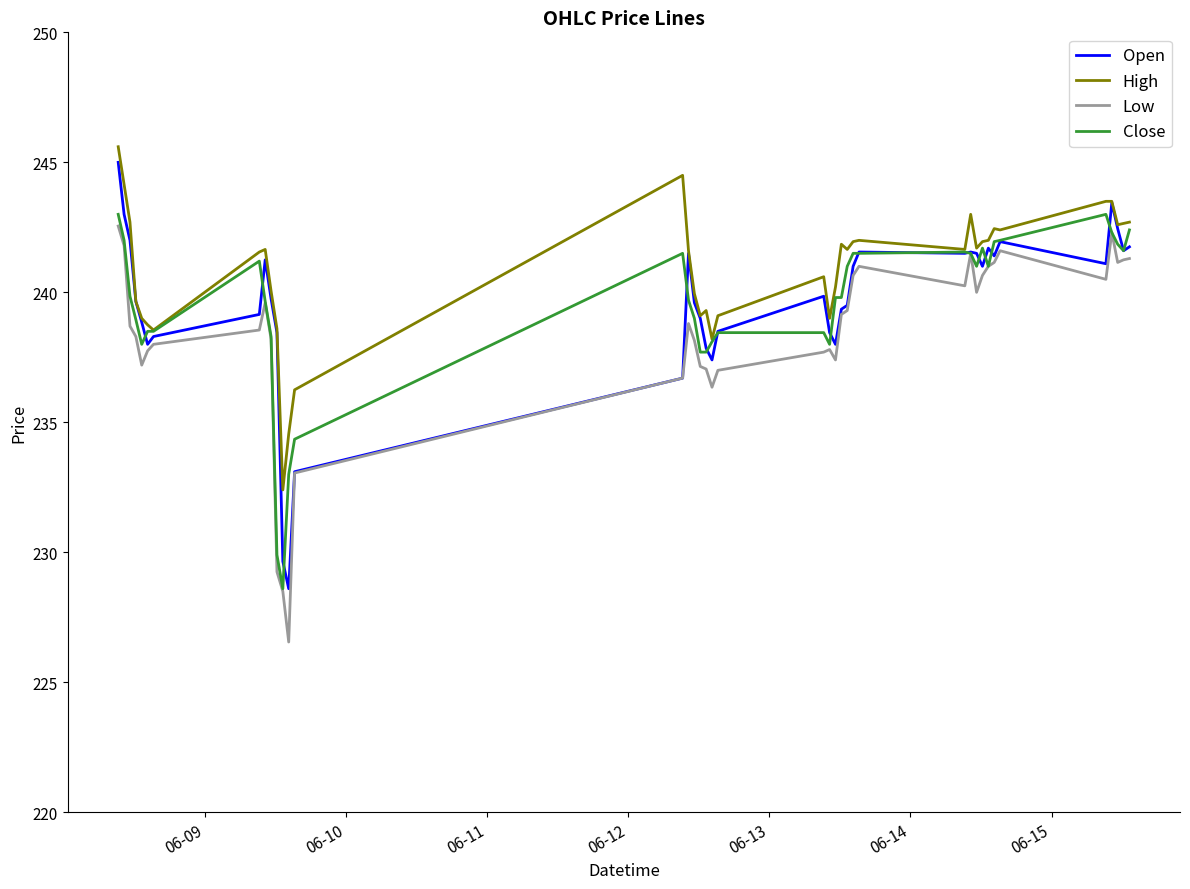

Which series has the largest total across all categories?

High